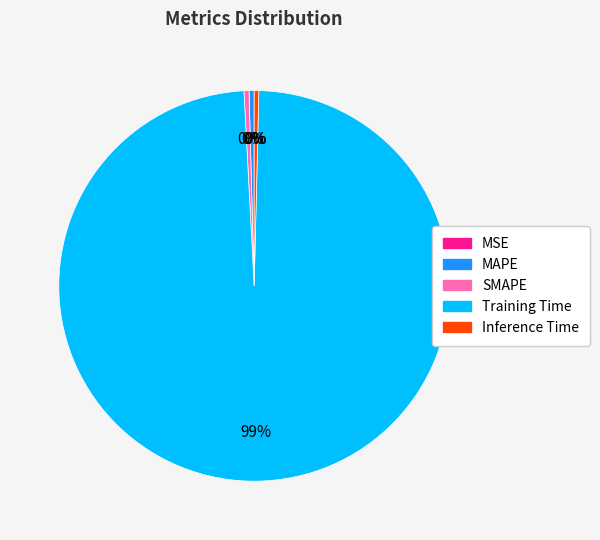

True or false: Training Time accounts for 99% of the total.

True